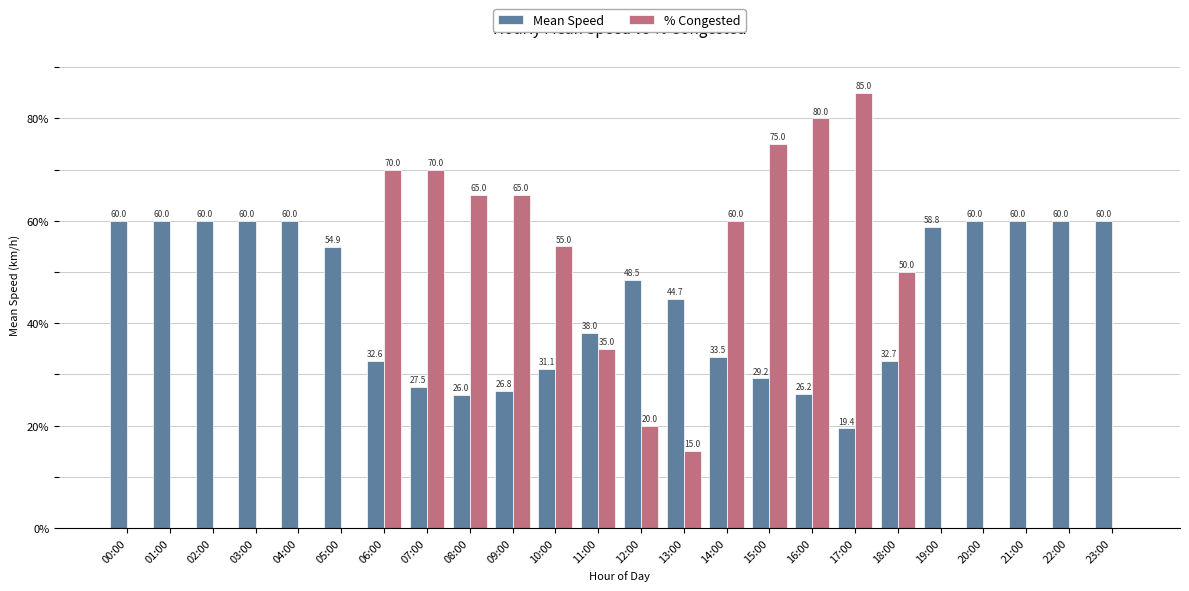

What is the sum of the % Congested values at 00:00 and 07:00?

70.0